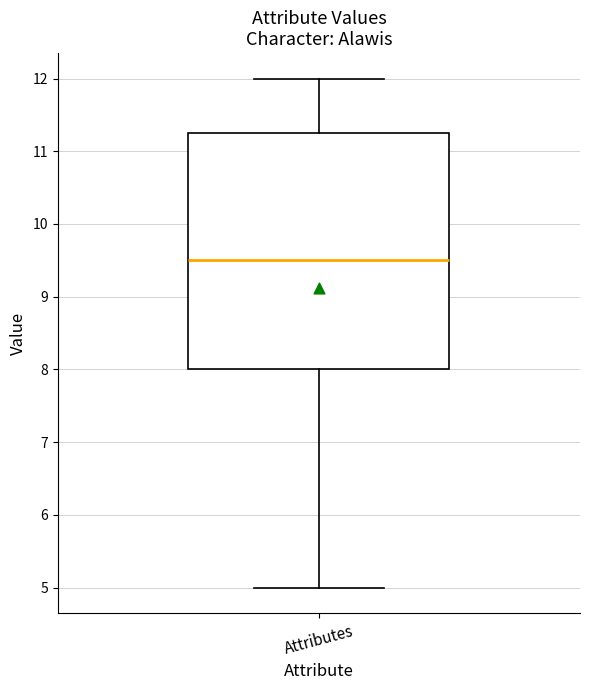

Transcribe this box plot: give where the median line is, the range the box spans, and where the two whiskers end, as read against the y-axis. The values are not printed on the chart, so give them approximately, as read against the axis.

median 9.5, box 8.0 to 11.3, whiskers 5.0 to 12.0